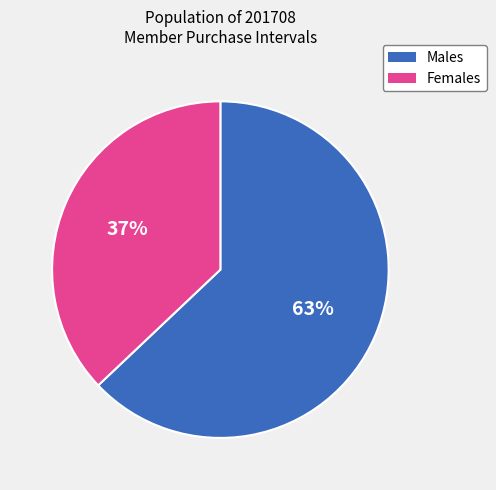

Does any single category account for the majority?

Yes